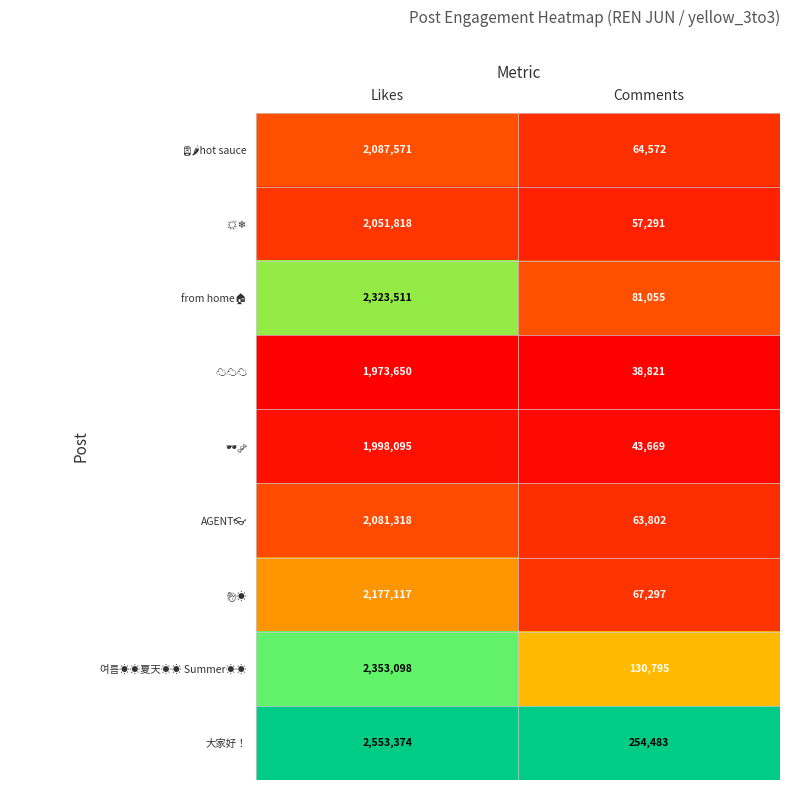

Which series has the largest total across all categories?

大家好！